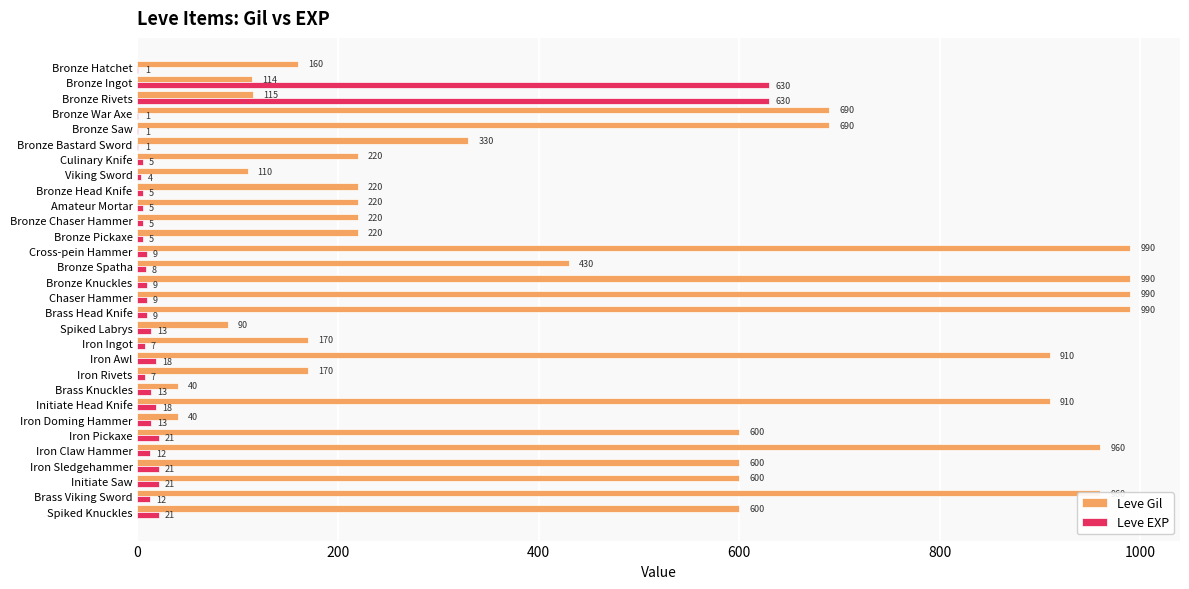

What is the sum of the Leve EXP values at Bronze War Axe and Culinary Knife?

6